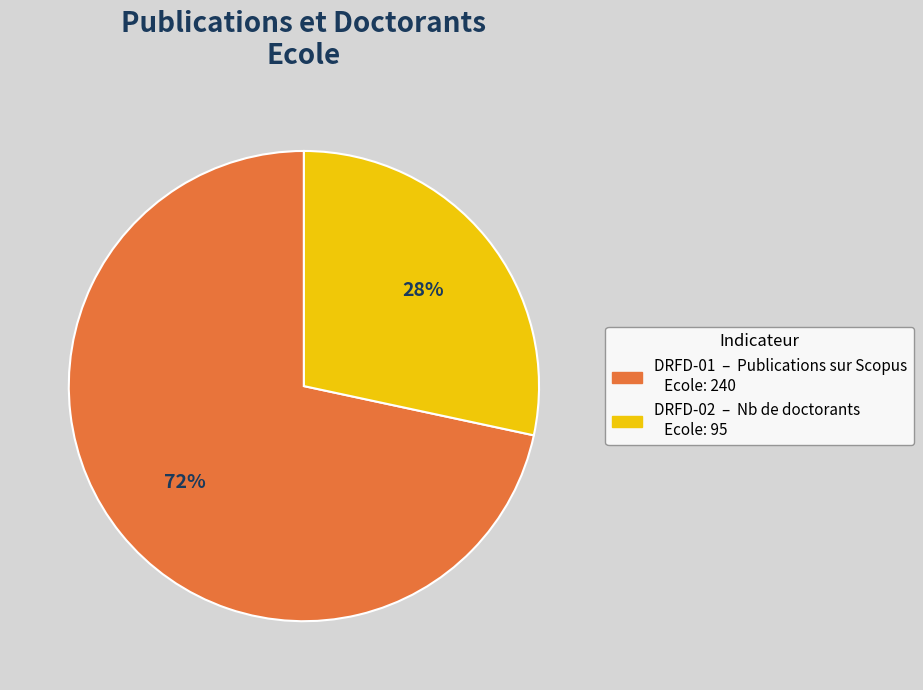

Which category accounts for the majority?

DRFD-01